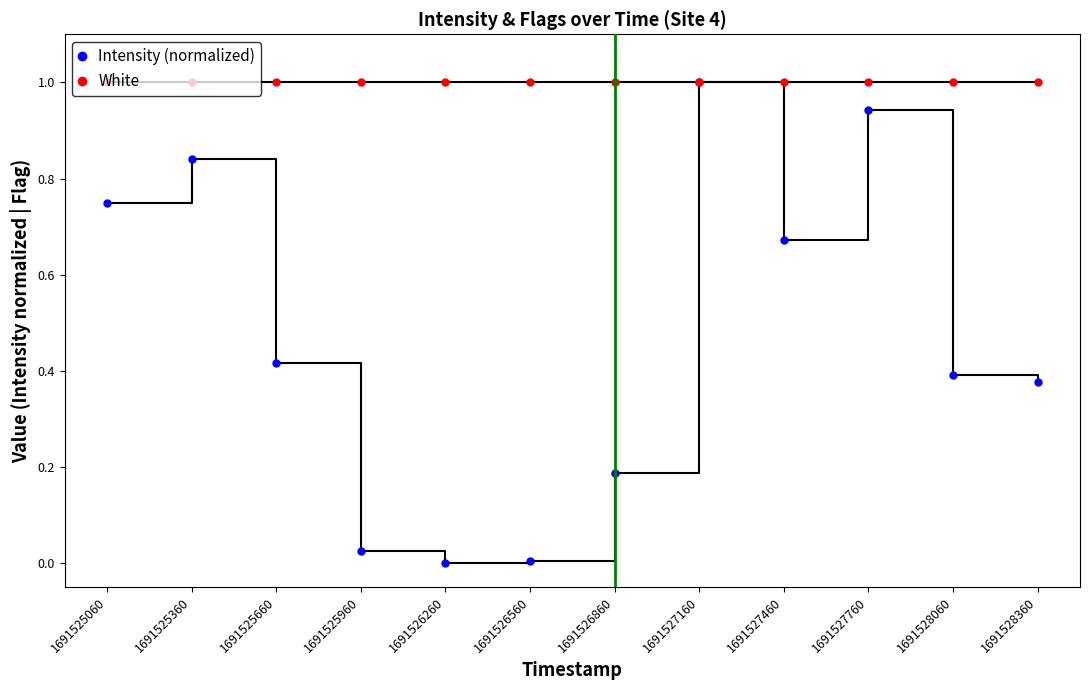

Read the White value at 1691526260.

1.0